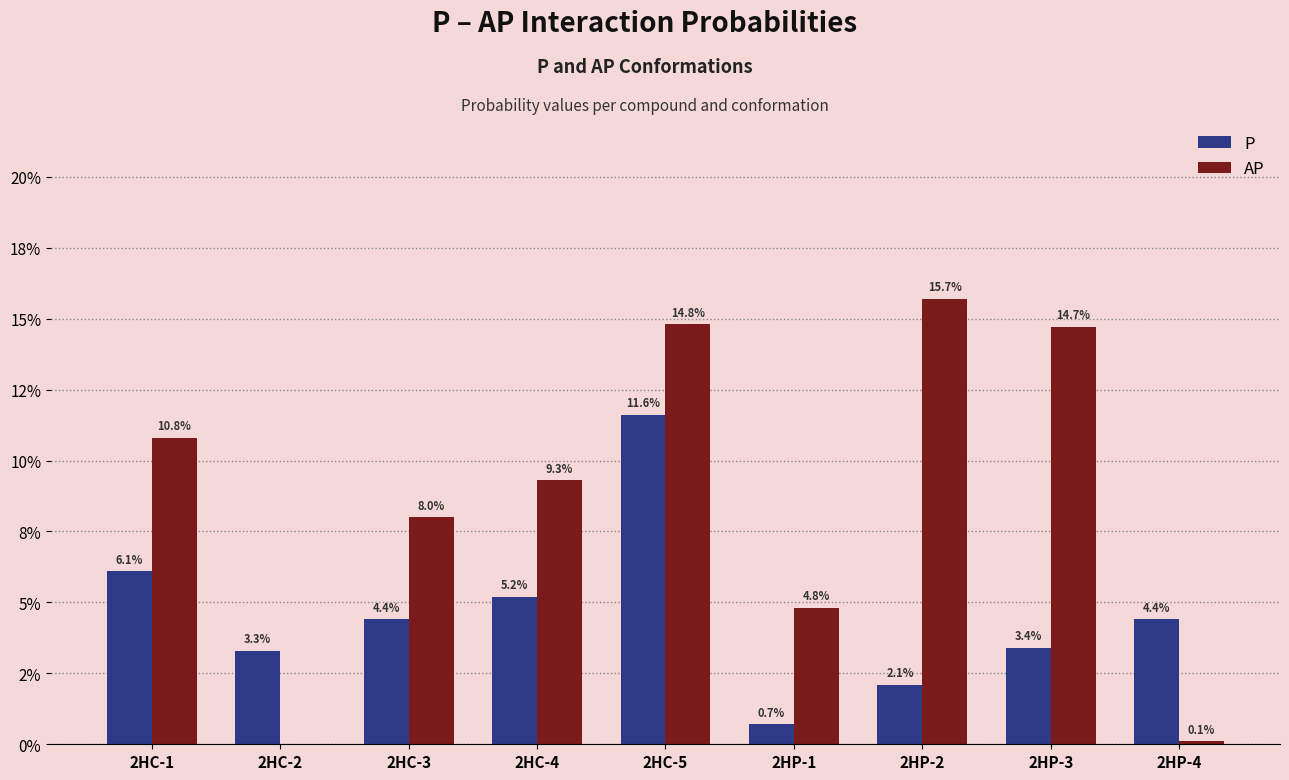

Which series has the largest range (max minus min)?

AP